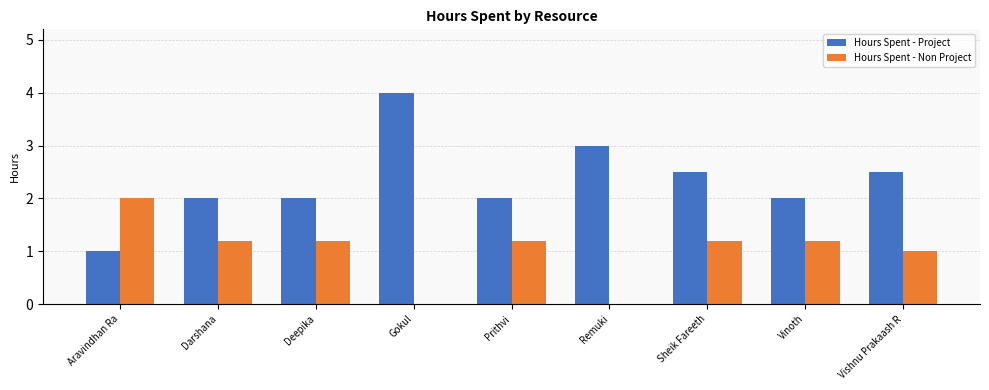

What is the maximum value shown in the chart?

4.0